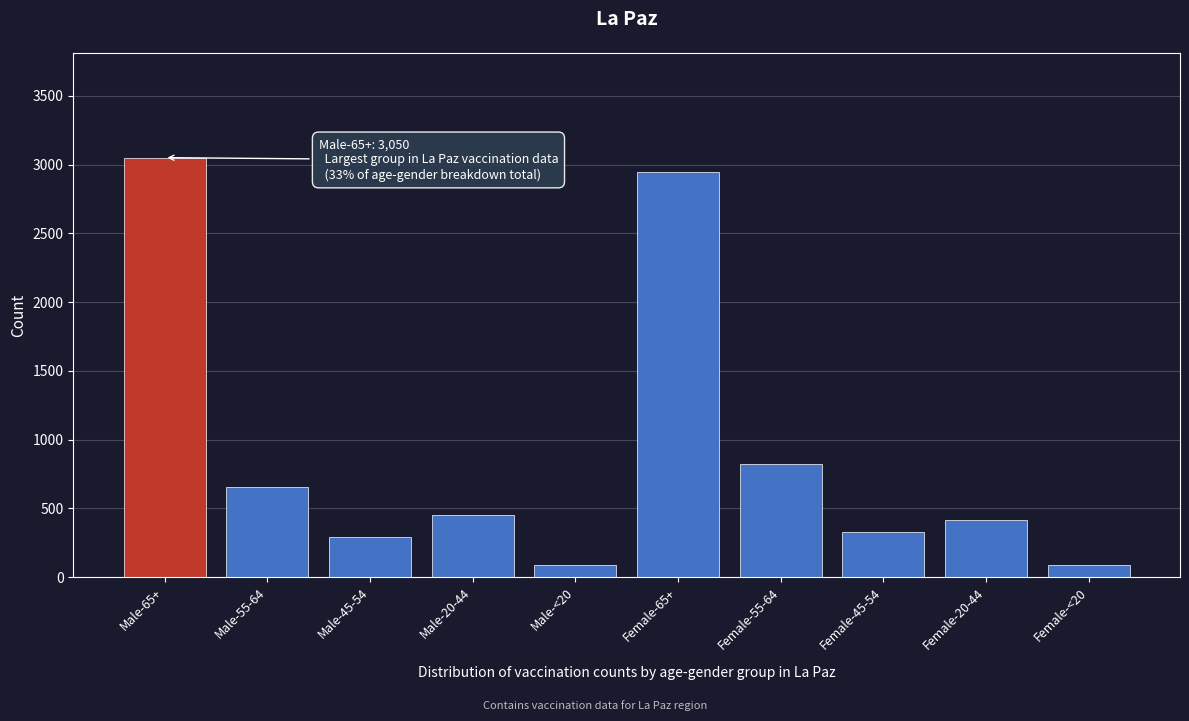

The value at Male-55-64 is 1114. True or false?

False